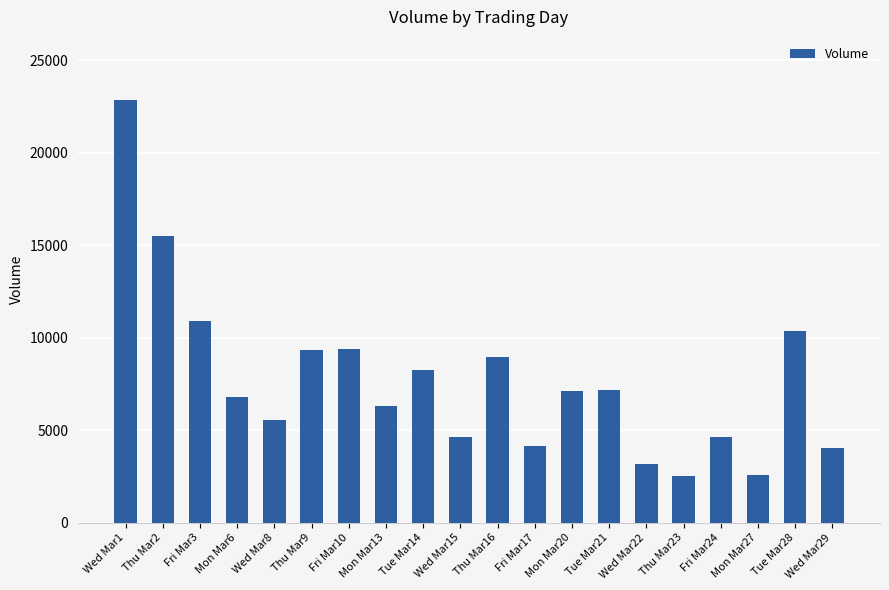

What is the value of the 12th bar from the left?

4167